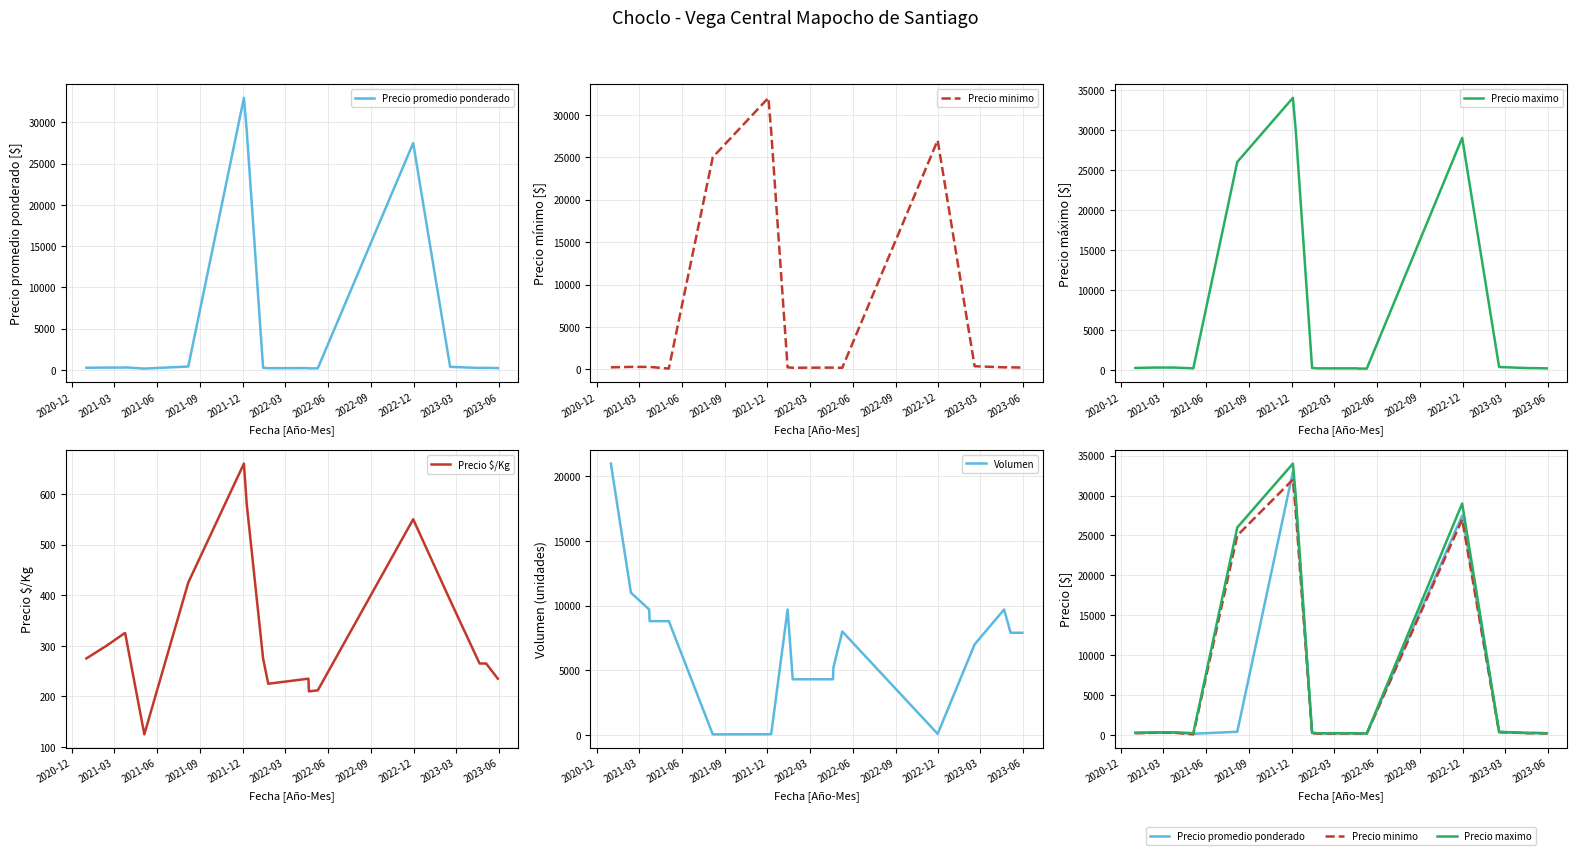

What is the total value across all series at 2020-12?

22100